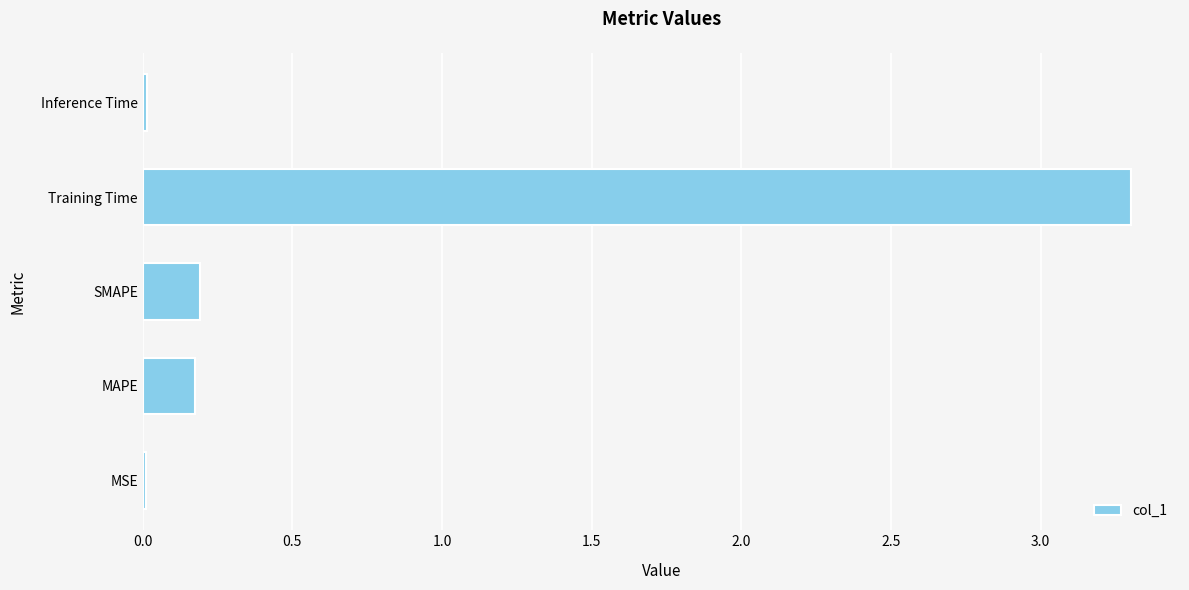

Does the chart contain stacked bars?

No